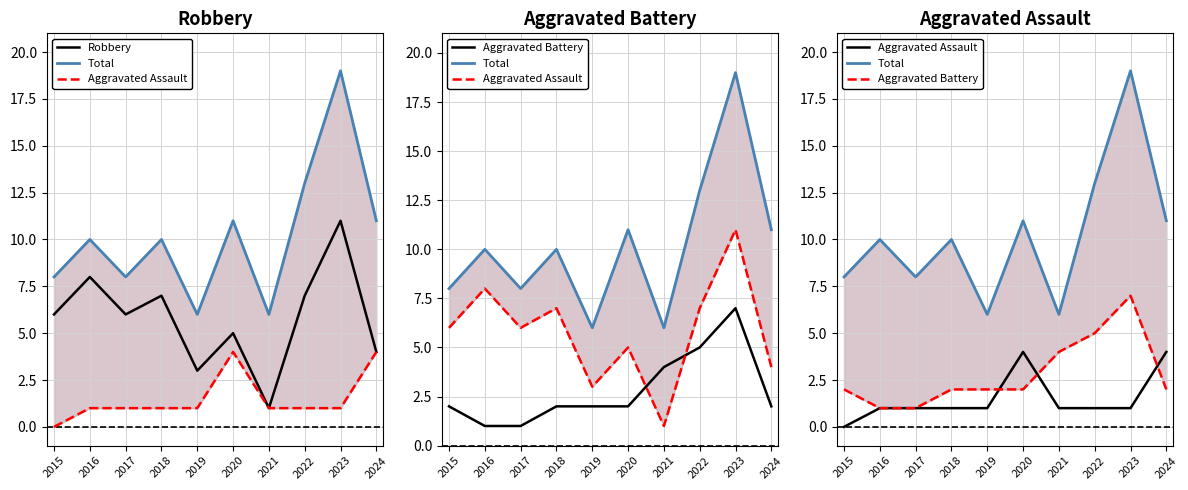

The Total series shows 8 at 2015. True or false?

True